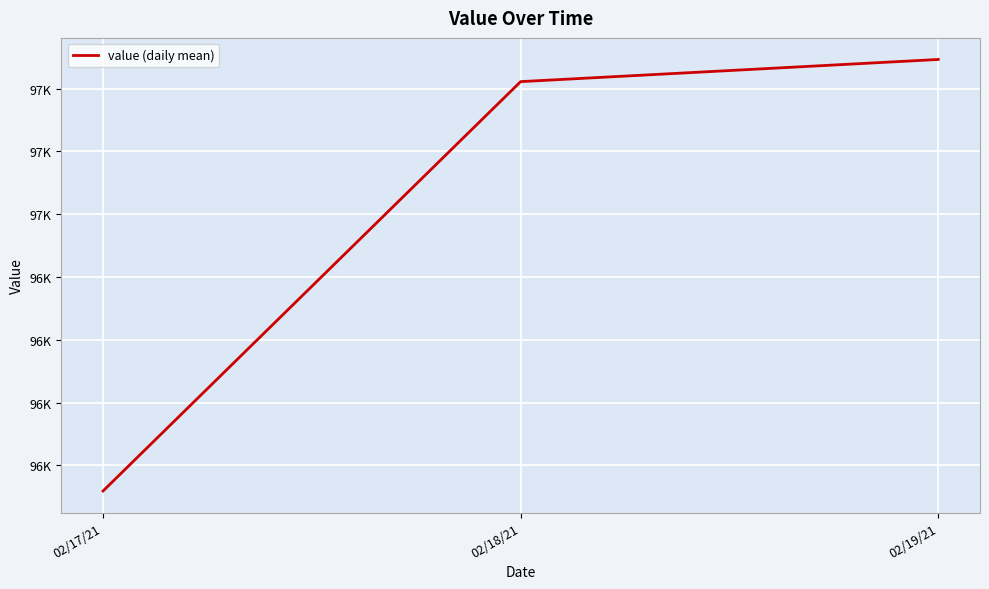

What position from the right is 02/18/21?

2